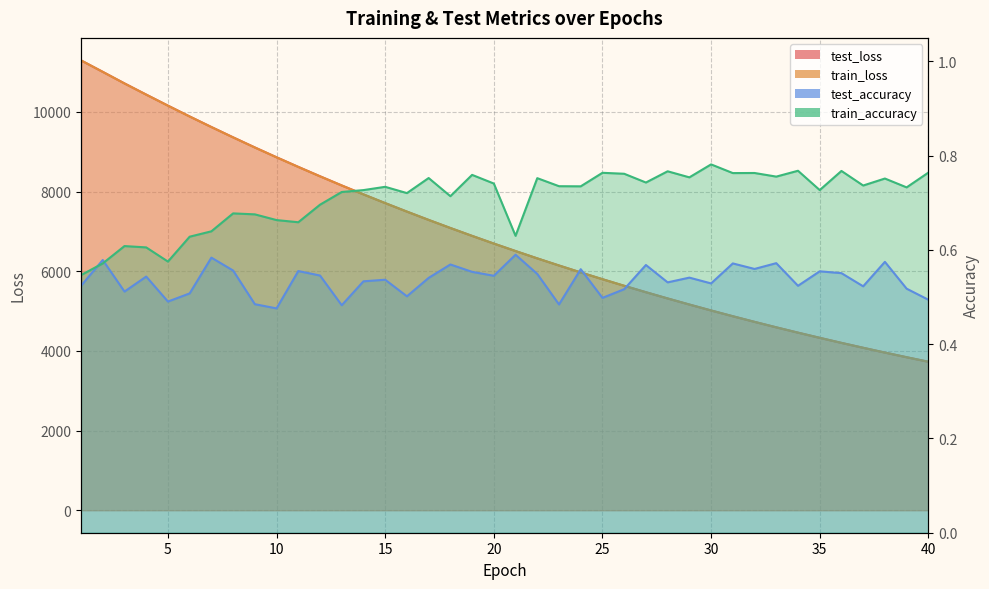

List the series in order of their peak value, highest first.

test_loss, train_loss, train_accuracy, test_accuracy